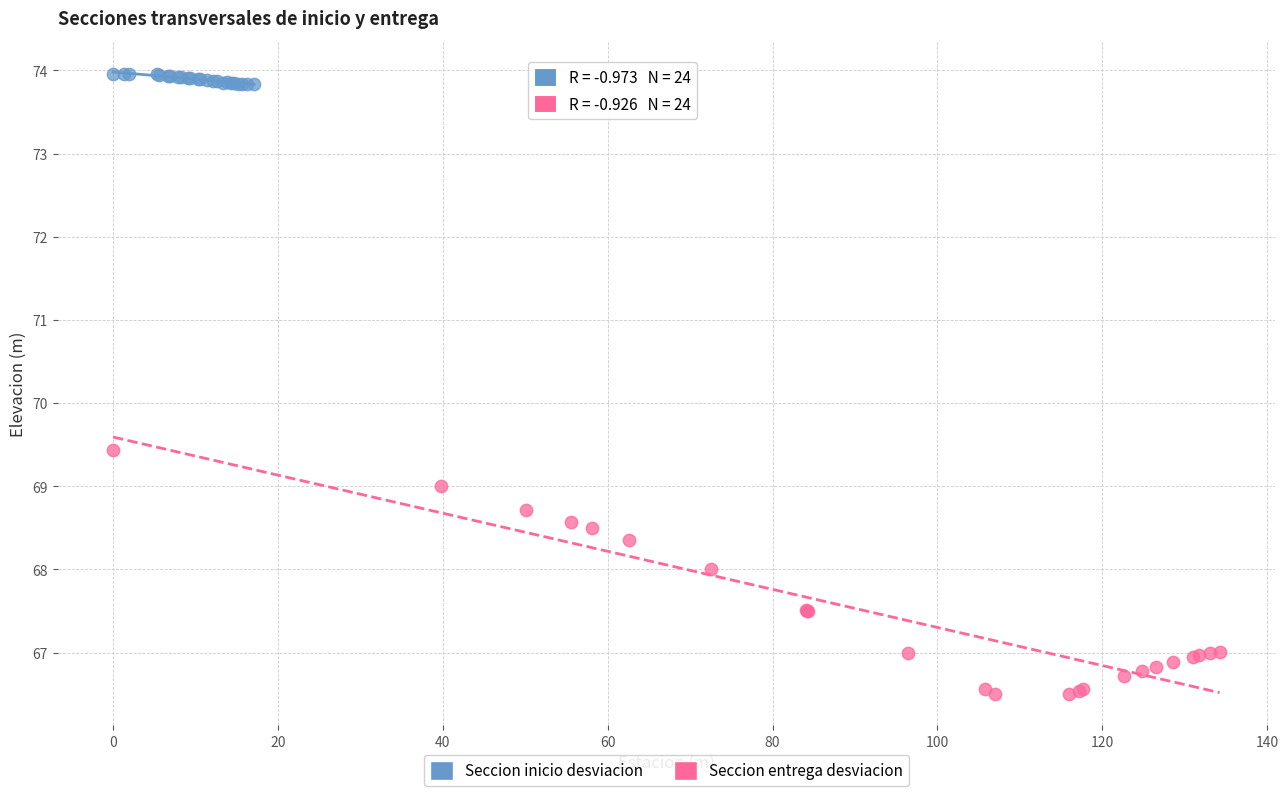

Which series reaches the minimum Y coordinate?

Seccion entrega desviacion